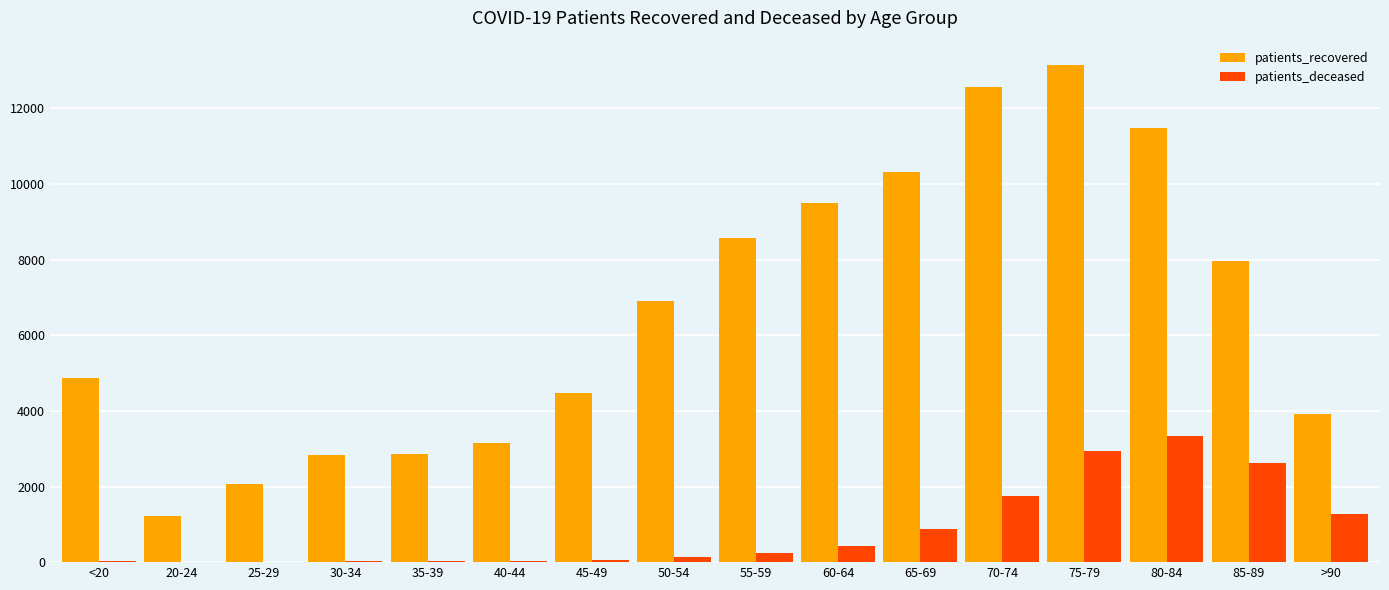

What is the sum of all patients_deceased values?

13736